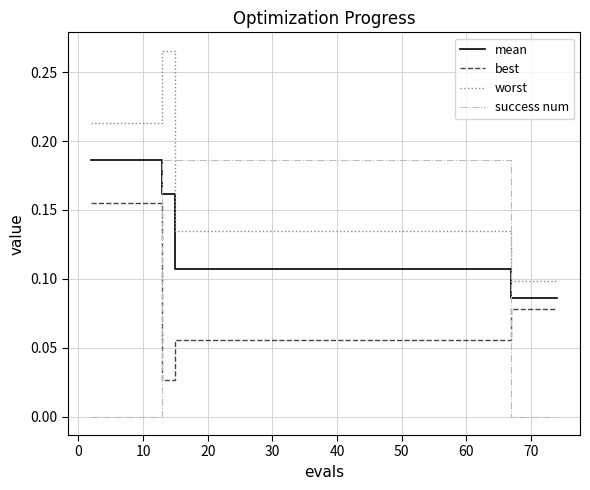

After their last crossing, which series has the higher values: success num or mean?

mean